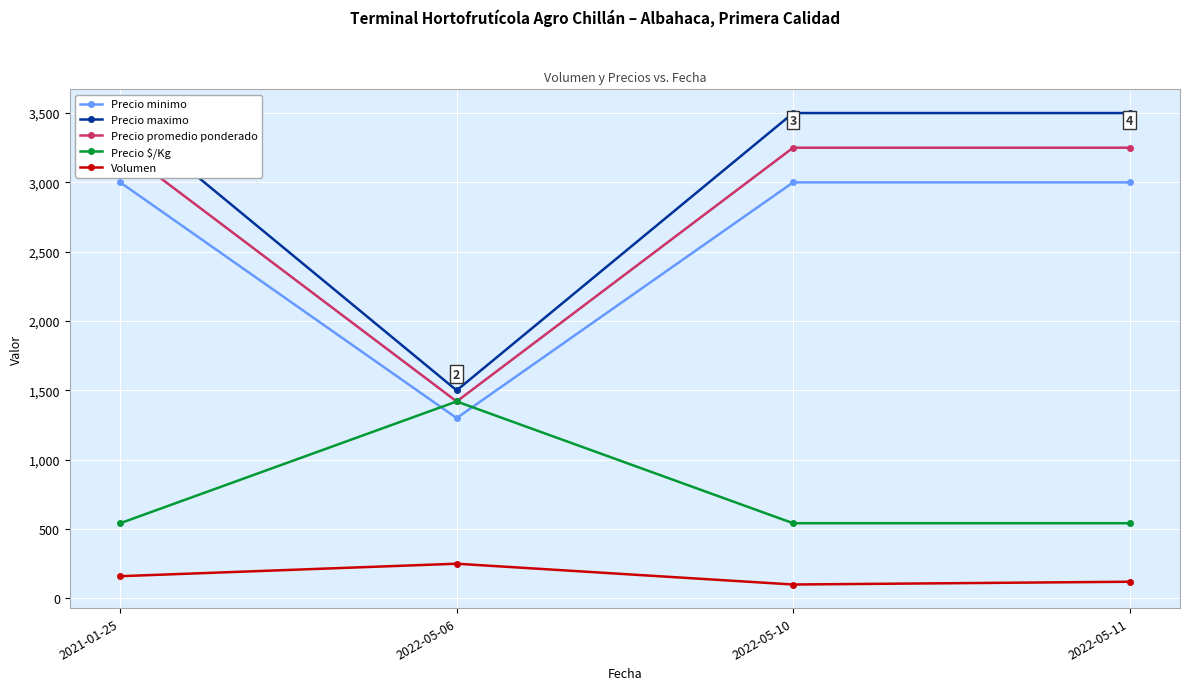

The Precio promedio ponderado series shows 1941 at 2022-05-06. True or false?

False